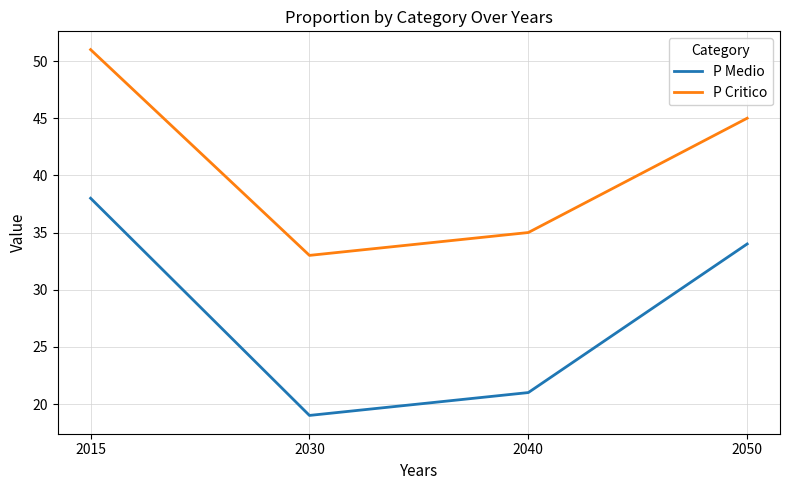

How many values in the P Medio series are below 34?

2